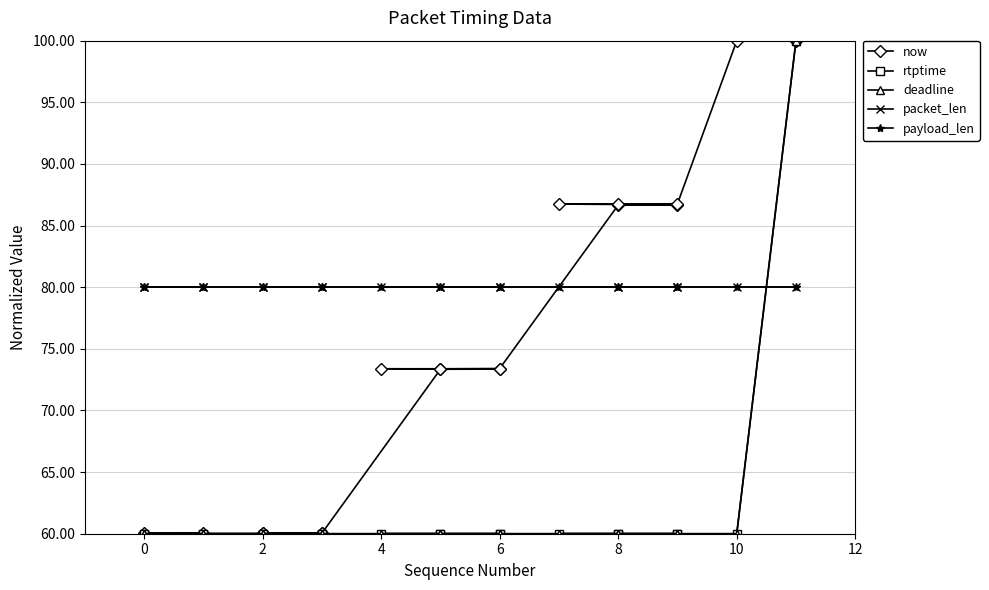

True or false: rtptime has a value of 91.9 at 17.

False